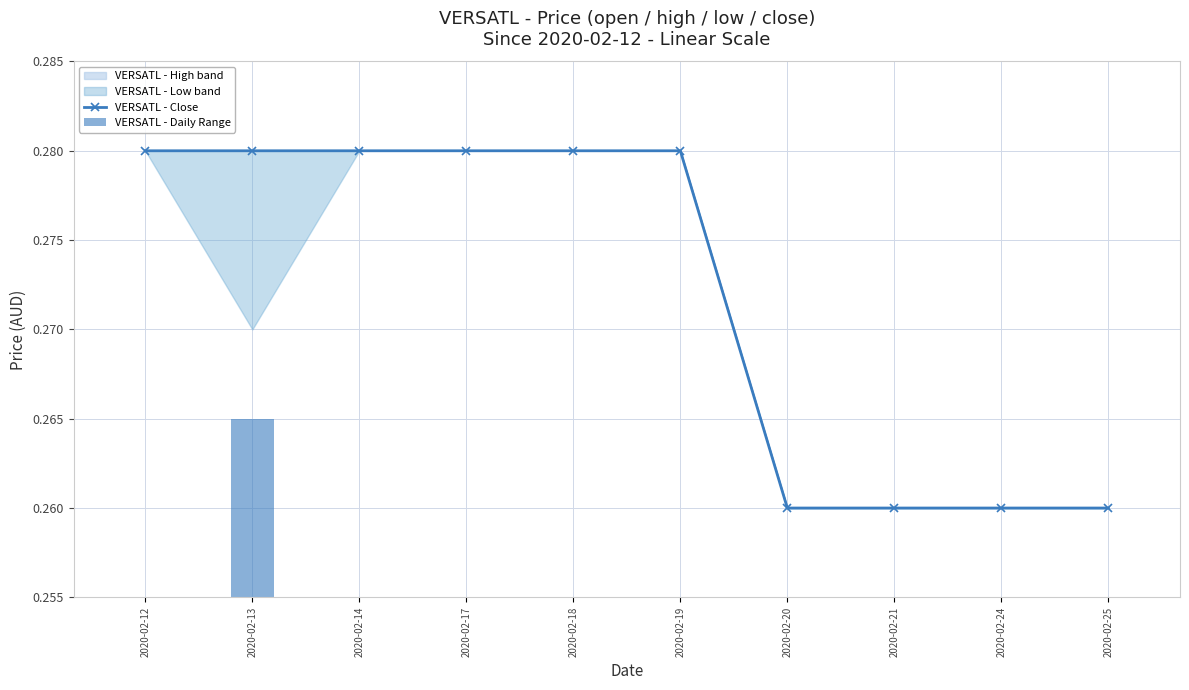

What is the spread (max minus min) of values at 2020-02-24?

0.3